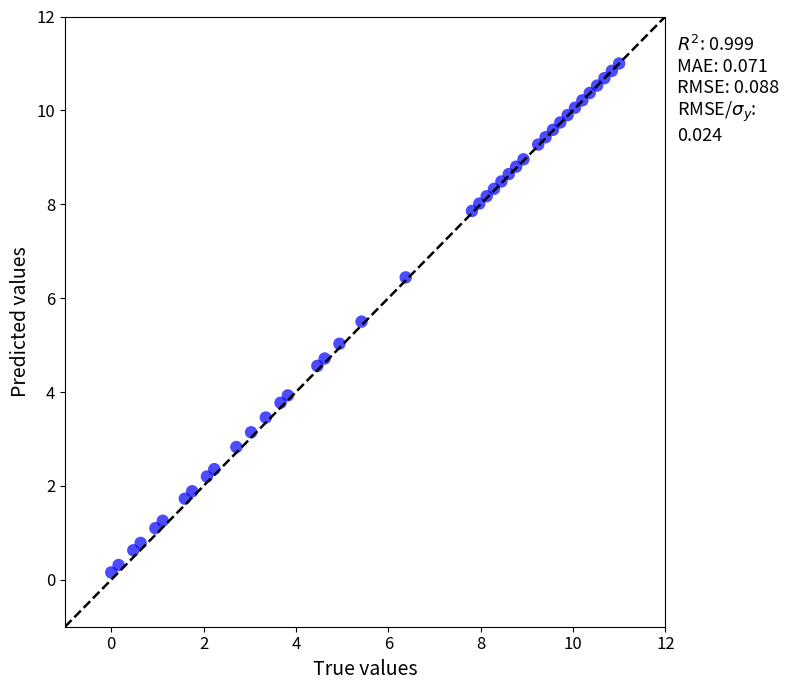

What is the range of X values (max minus min)?

11.0